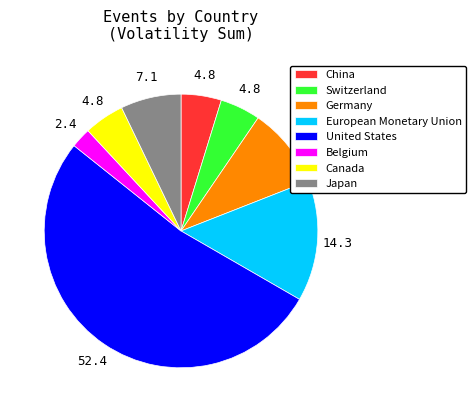

What is the ratio of the value at Switzerland to the value at European Monetary Union?

0.3